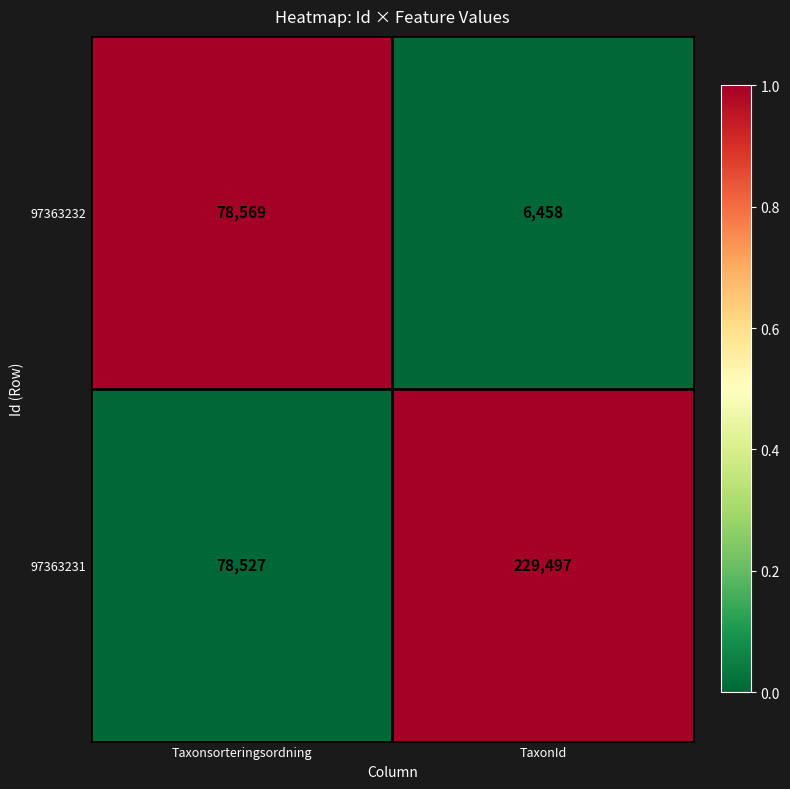

Rank the series by their maximum value, from highest to lowest.

97363231, 97363232